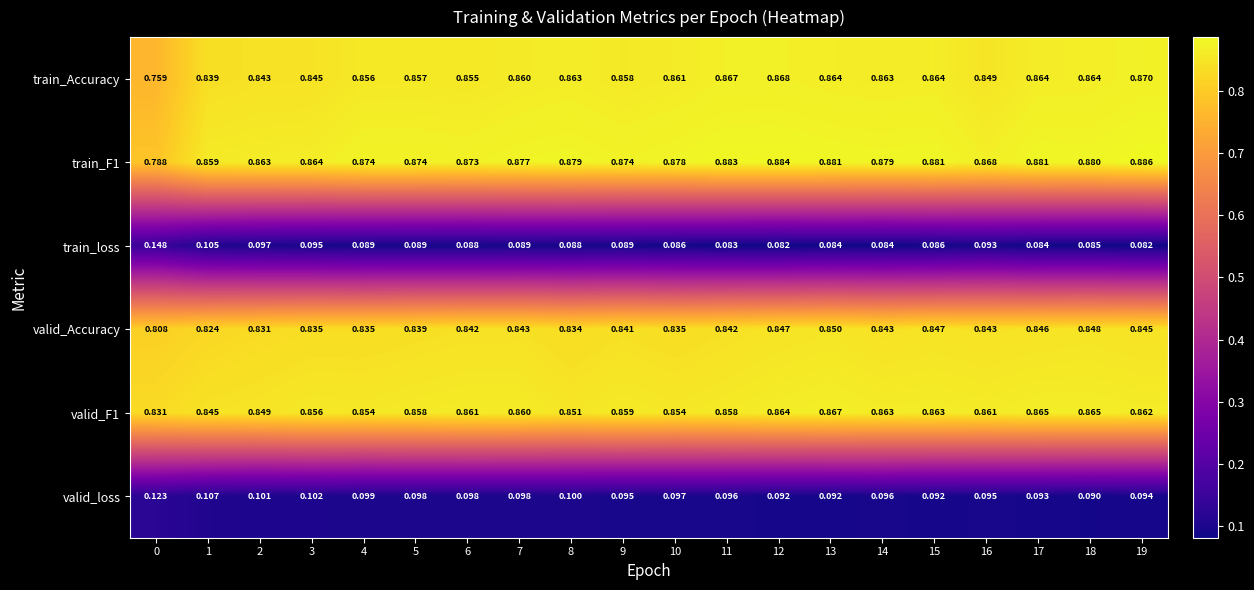

Which series has the widest spread of values?

train_Accuracy